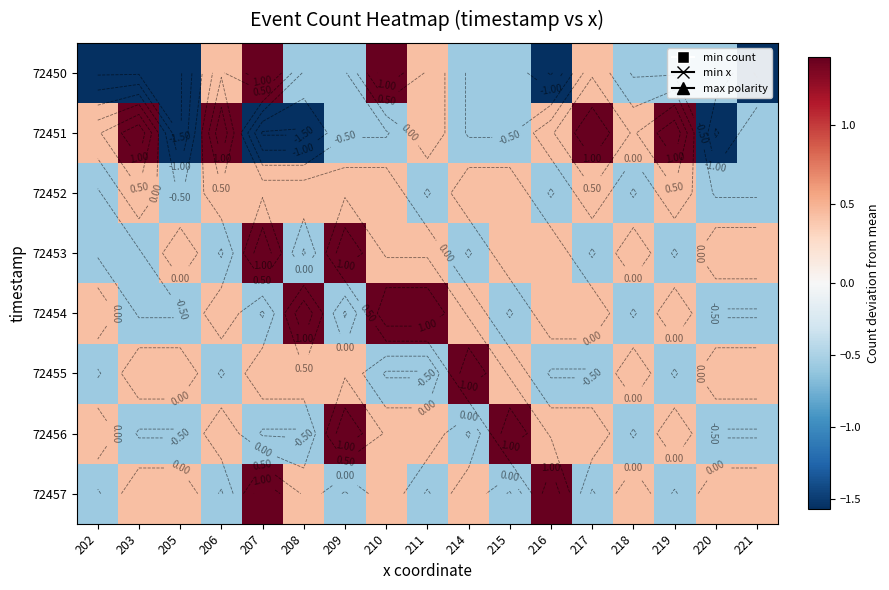

How many data points in 72456 are less than 0?

8